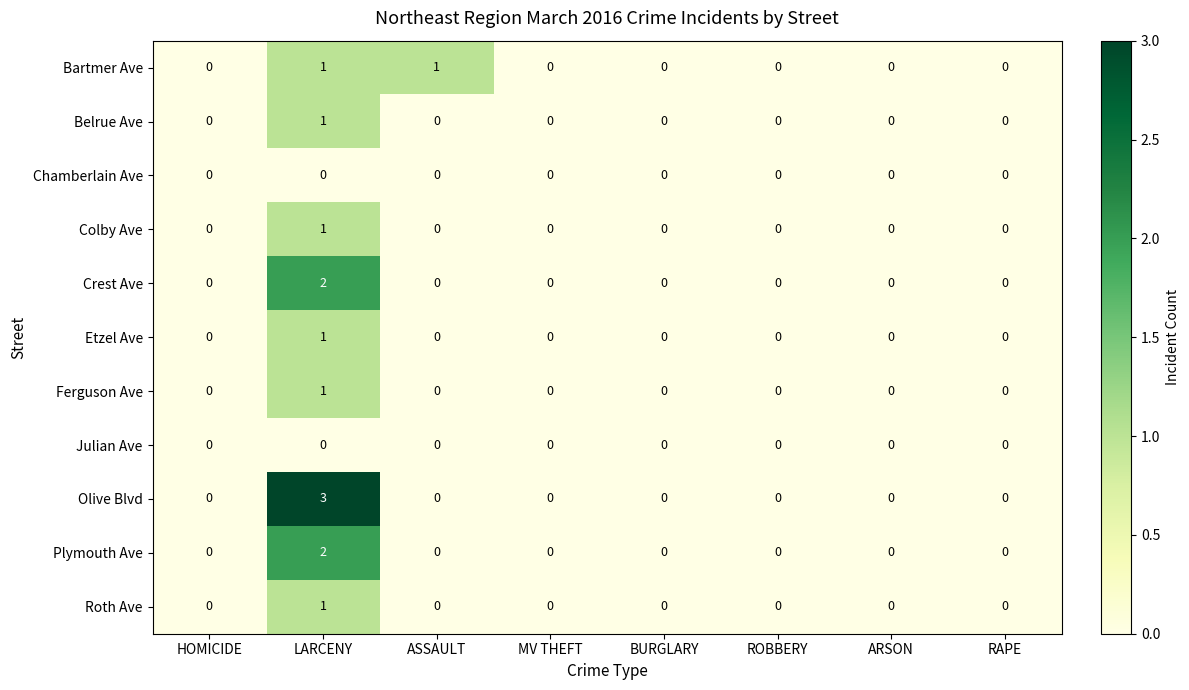

How many Plymouth Ave values are between 0 and 1?

7